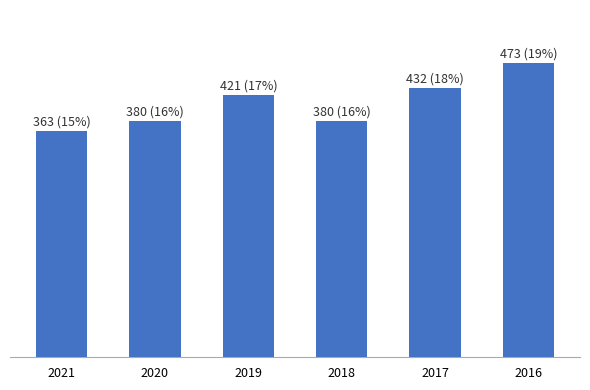

Which has a higher value, 2017 or 2021?

2017